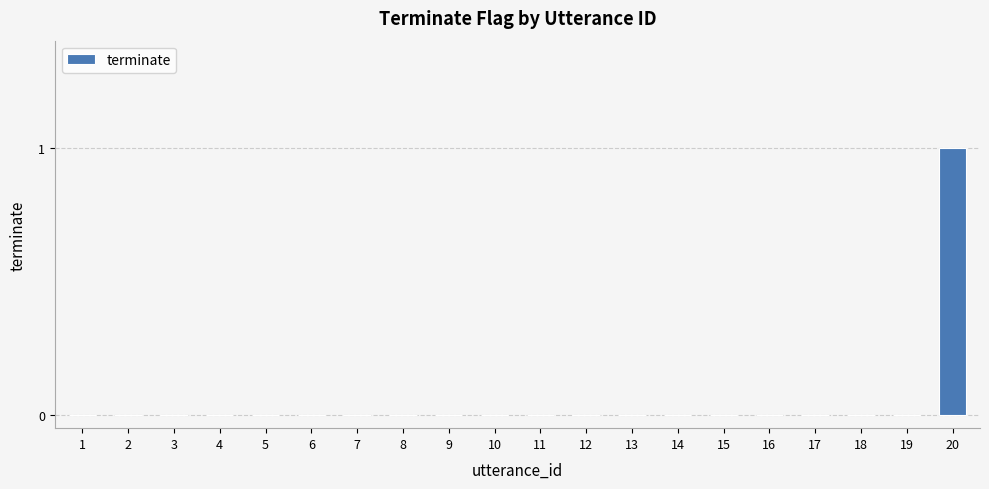

True or false: the data shows 0 at 5.

True